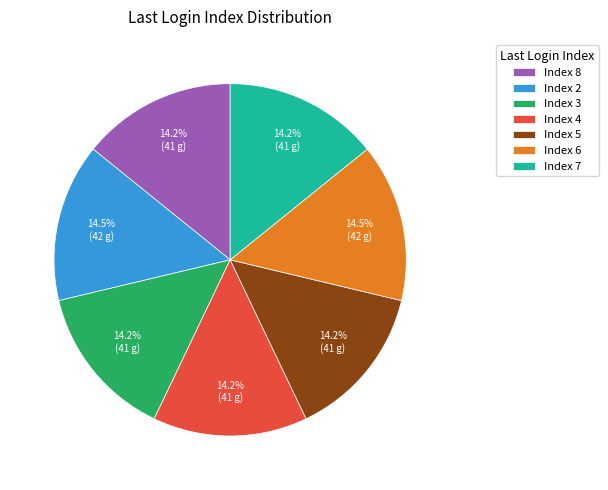

How many segments does this pie chart have?

7